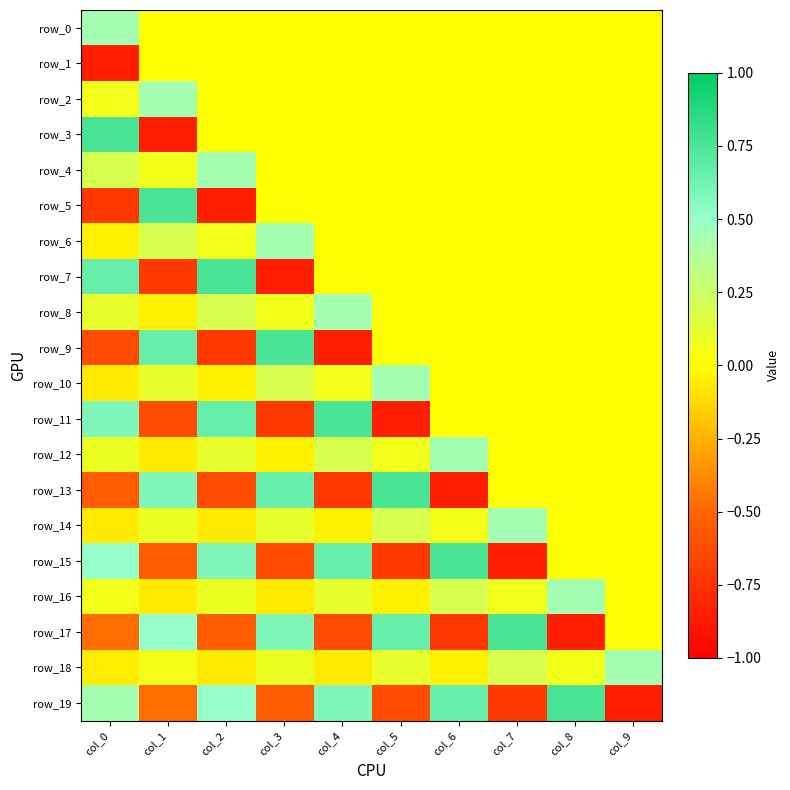

Reading left to right, extract all data points from this chart.

row_0: 0.4	0.0	0.0	0.0	0.0	0.0	0.0	0.0	0.0	0.0
row_1: -0.8	0.0	0.0	0.0	0.0	0.0	0.0	0.0	0.0	0.0
row_2: 0.1	0.4	0.0	0.0	0.0	0.0	0.0	0.0	0.0	0.0
row_3: 0.8	-0.8	0.0	0.0	0.0	0.0	0.0	0.0	0.0	0.0
row_4: 0.2	0.1	0.4	0.0	0.0	0.0	0.0	0.0	0.0	0.0
row_5: -0.7	0.8	-0.8	0.0	0.0	0.0	0.0	0.0	0.0	0.0
row_6: -0.0	0.2	0.1	0.4	0.0	0.0	0.0	0.0	0.0	0.0
row_7: 0.7	-0.7	0.8	-0.8	0.0	0.0	0.0	0.0	0.0	0.0
row_8: 0.1	-0.0	0.2	0.1	0.4	0.0	0.0	0.0	0.0	0.0
row_9: -0.6	0.7	-0.7	0.8	-0.8	0.0	0.0	0.0	0.0	0.0
row_10: -0.1	0.1	-0.0	0.2	0.1	0.4	0.0	0.0	0.0	0.0
row_11: 0.6	-0.6	0.7	-0.7	0.8	-0.8	0.0	0.0	0.0	0.0
row_12: 0.1	-0.1	0.1	-0.0	0.2	0.1	0.4	0.0	0.0	0.0
row_13: -0.5	0.6	-0.6	0.7	-0.7	0.8	-0.8	0.0	0.0	0.0
row_14: -0.1	0.1	-0.1	0.1	-0.0	0.2	0.1	0.4	0.0	0.0
row_15: 0.5	-0.5	0.6	-0.6	0.7	-0.7	0.8	-0.8	0.0	0.0
row_16: 0.1	-0.1	0.1	-0.1	0.1	-0.0	0.2	0.1	0.4	0.0
row_17: -0.5	0.5	-0.5	0.6	-0.6	0.7	-0.7	0.8	-0.8	0.0
row_18: -0.1	0.1	-0.1	0.1	-0.1	0.1	-0.0	0.2	0.1	0.4
row_19: 0.4	-0.5	0.5	-0.5	0.6	-0.6	0.7	-0.7	0.8	-0.8